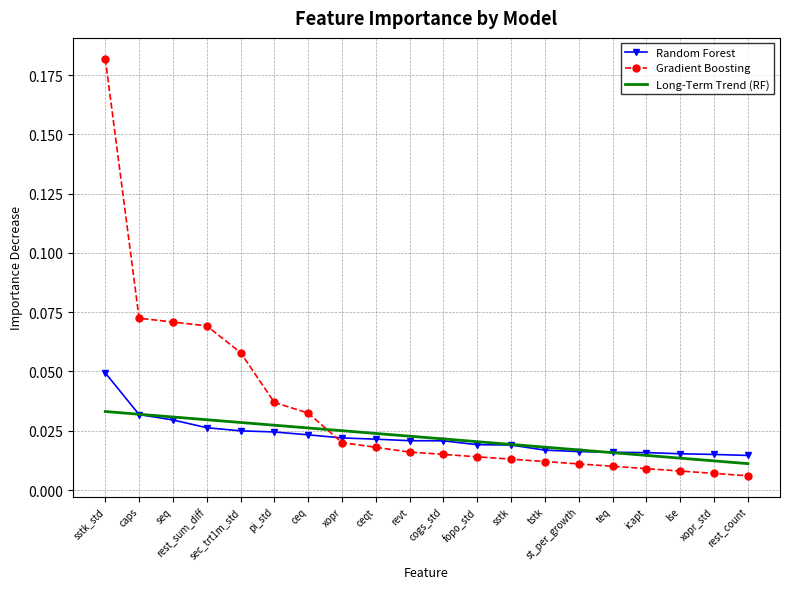

At which category does the chart reach its peak across all series?

sstk_std